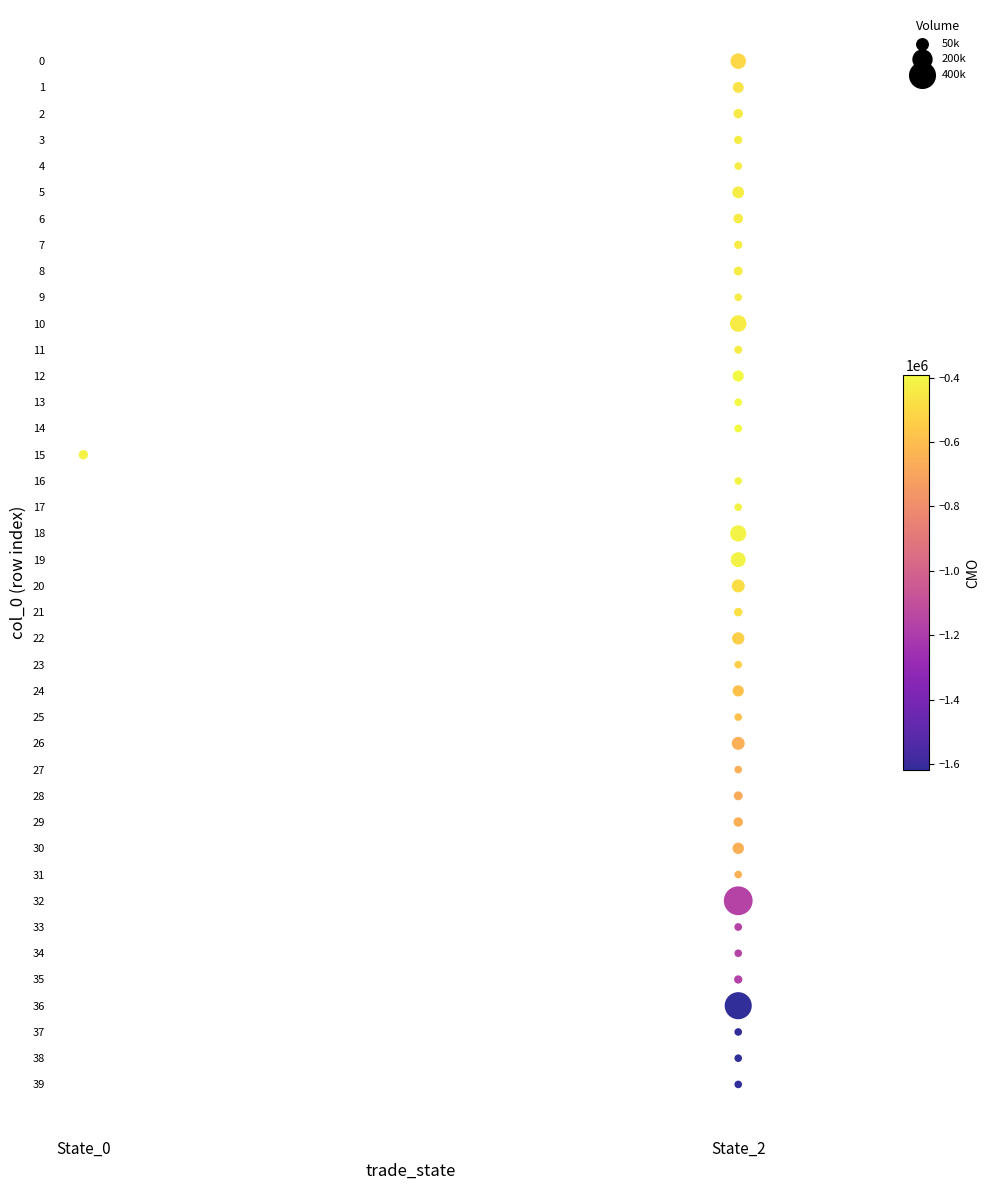

What is the range of Y values (max minus min)?

39